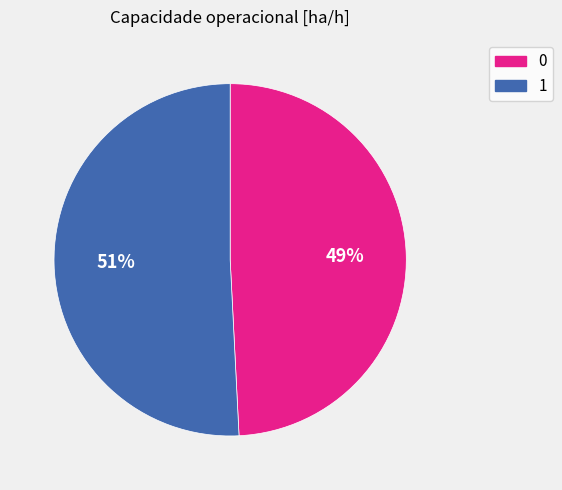

Count the number of slices in the pie.

2